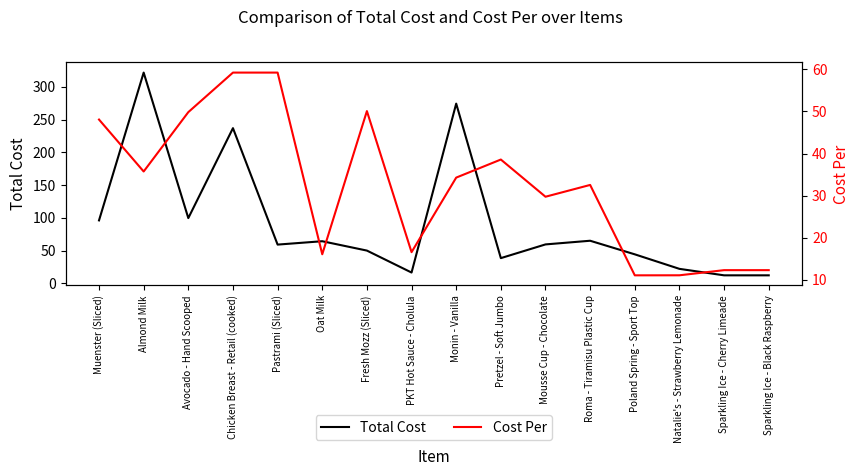

Which series changed the most between Fresh Mozz (Sliced) and Natalie's - Strawberry Lemonade?

Cost Per